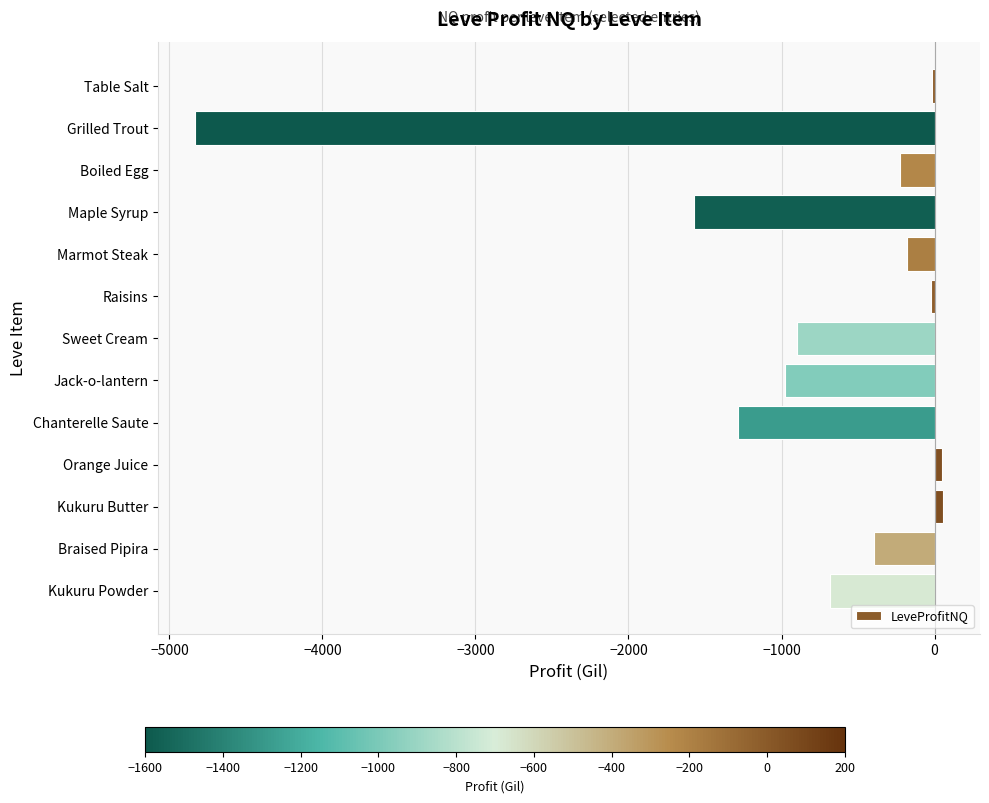

How many values exceed -395?

6